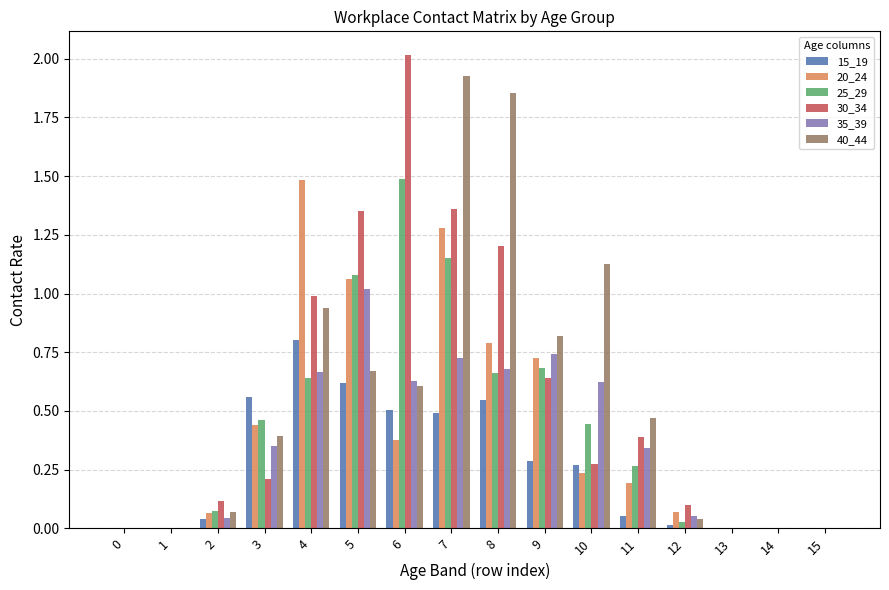

What is the sum of all 15_19 values?

4.2